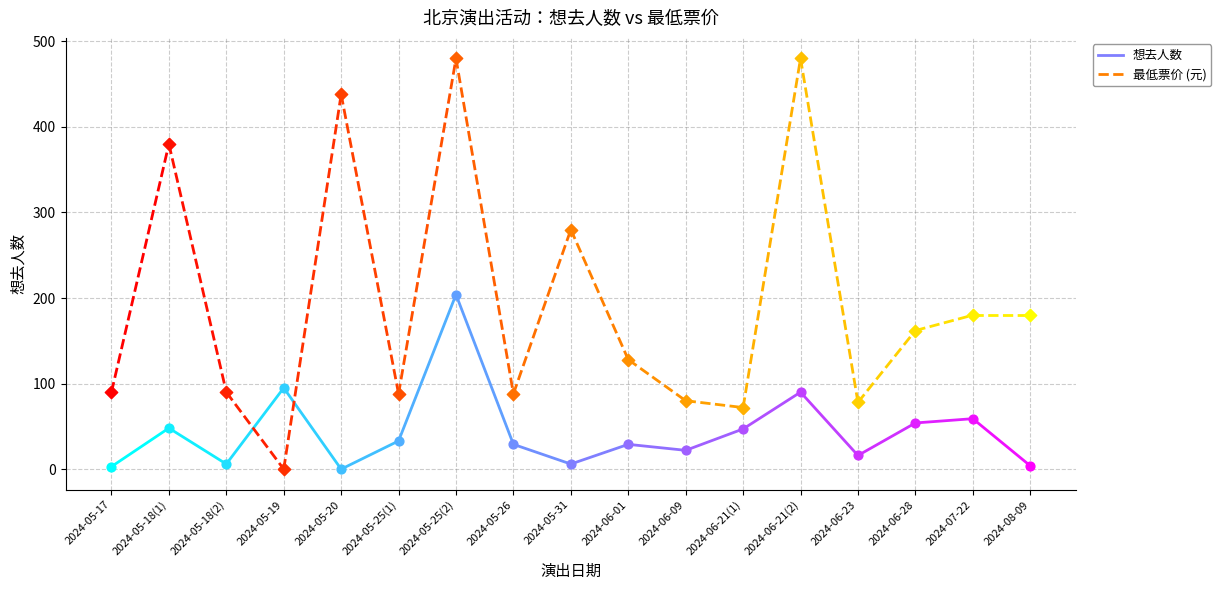

Which series has the largest Y range (max minus min)?

最低票价